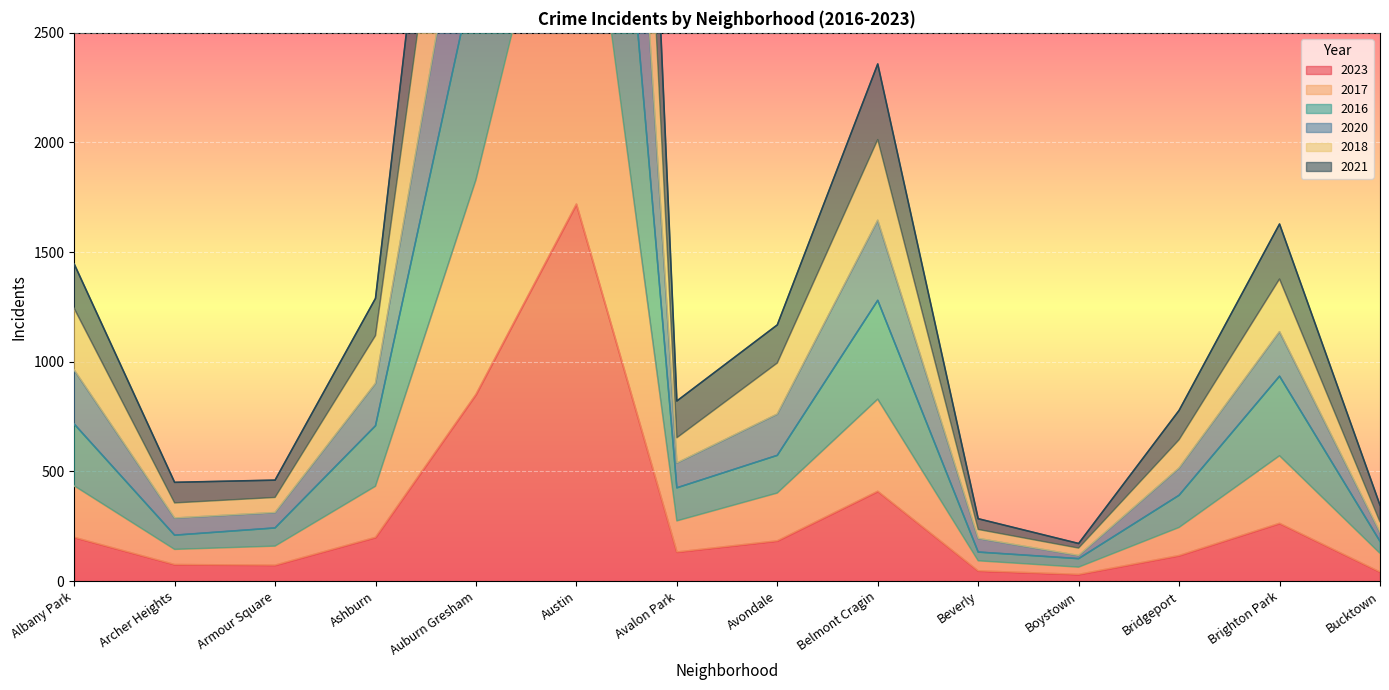

At which label does 2016 first exceed 573?

Albany Park